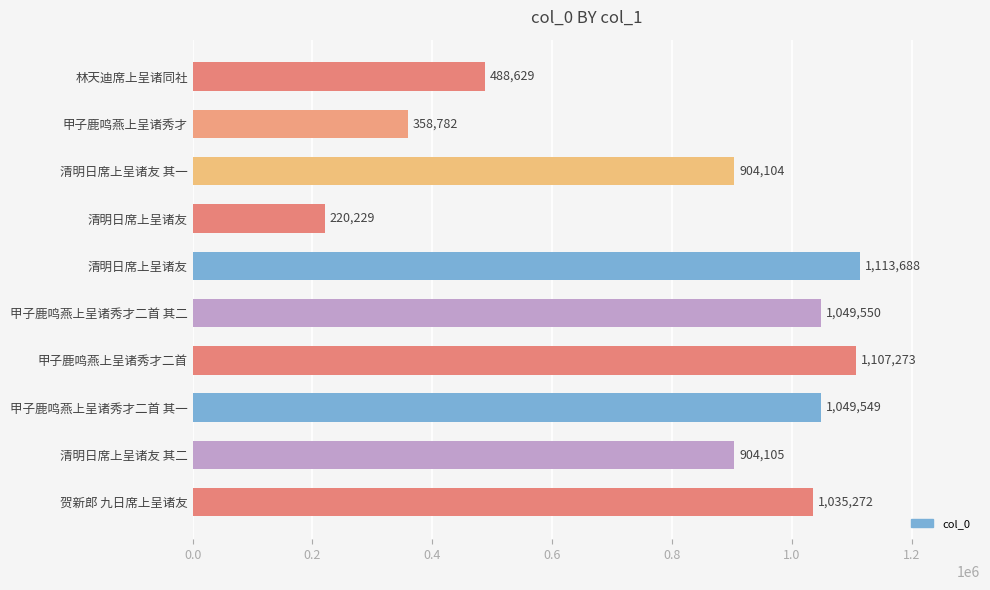

What is the difference between the second highest and second lowest values?

748491